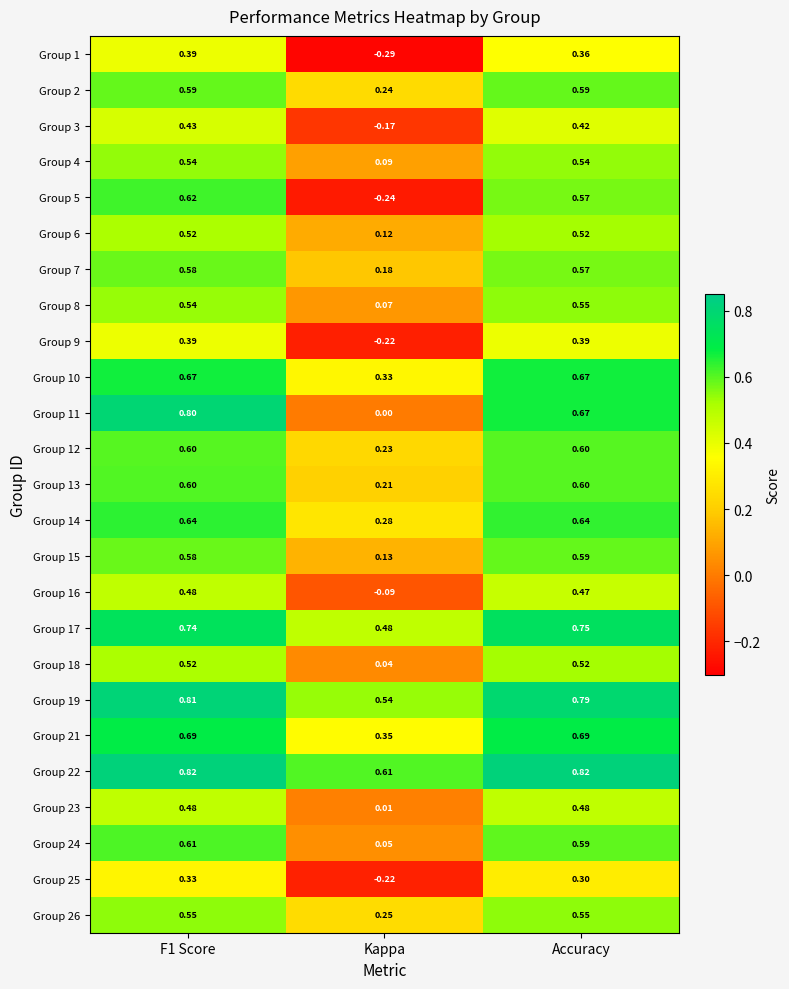

Which label corresponds to the smallest value in the chart?

Kappa